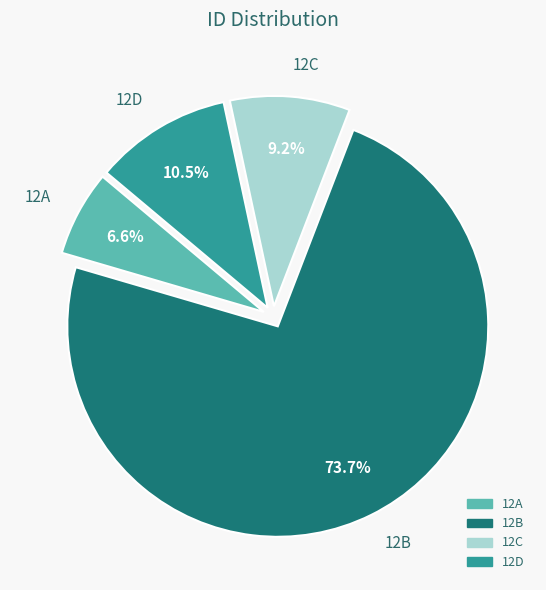

Which category has the smallest portion of the pie?

12A